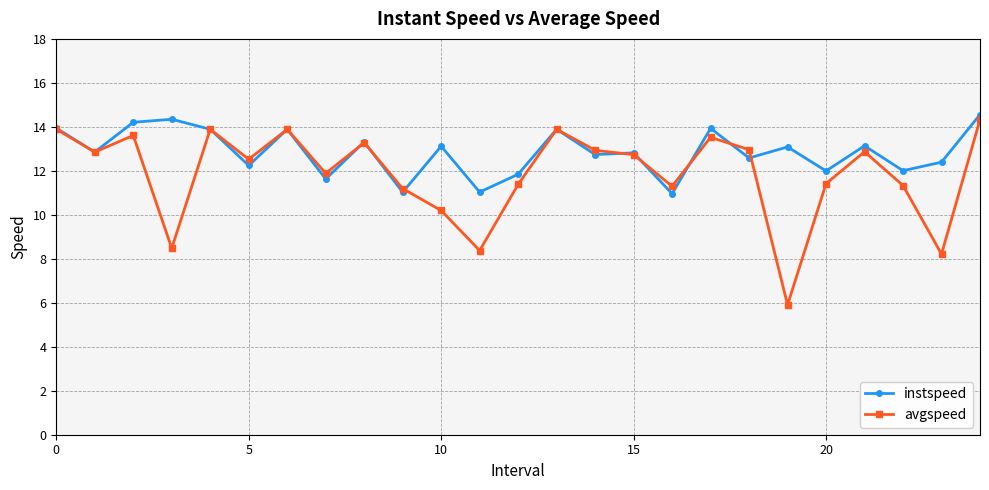

Which series has the widest spread of values?

avgspeed